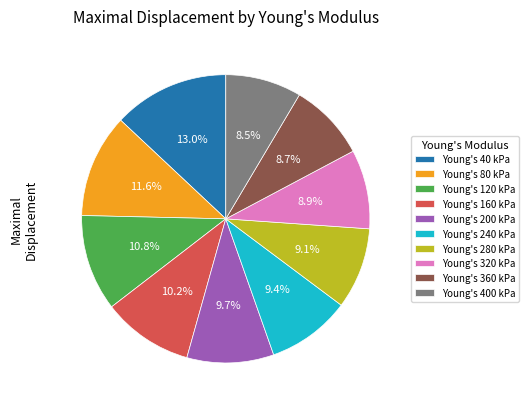

Which slice is the largest?

Young's 40 kPa